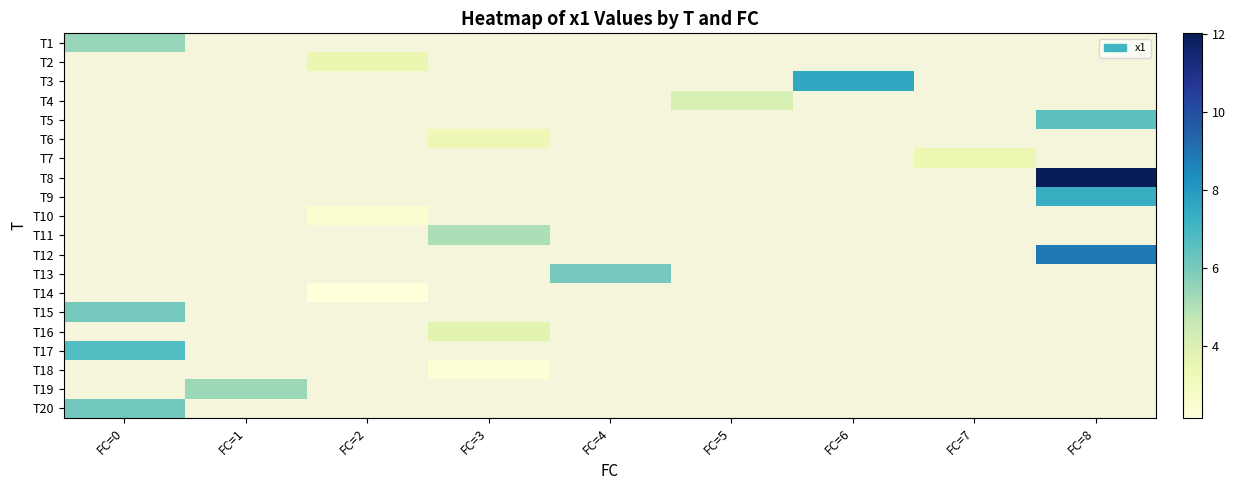

List the labels in order of T9 value, smallest first.

FC=0, FC=1, FC=2, FC=3, FC=4, FC=5, FC=6, FC=7, FC=8